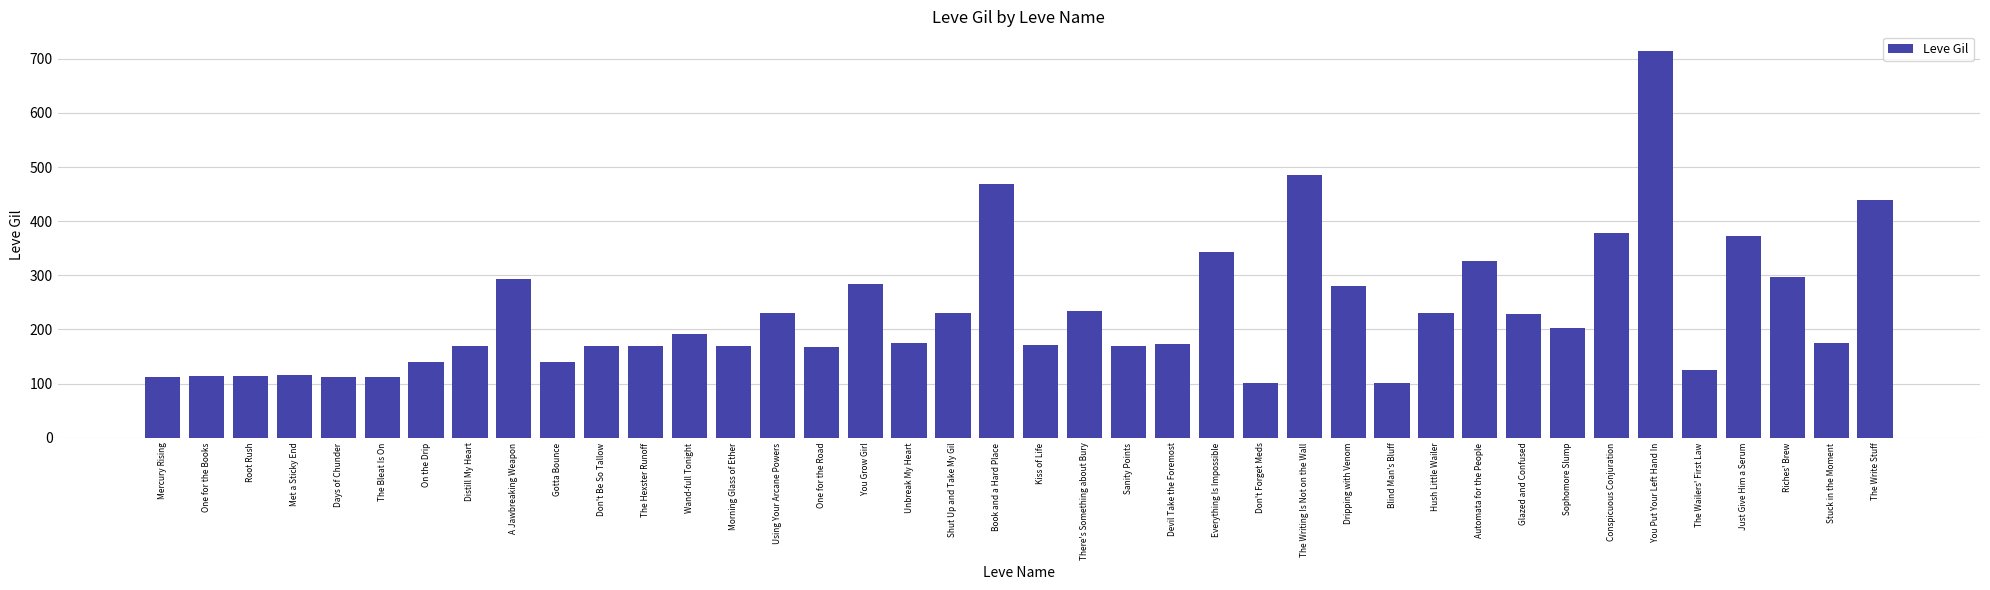

What is the label of the 19th bar from the left?

Shut Up and Take My Gil